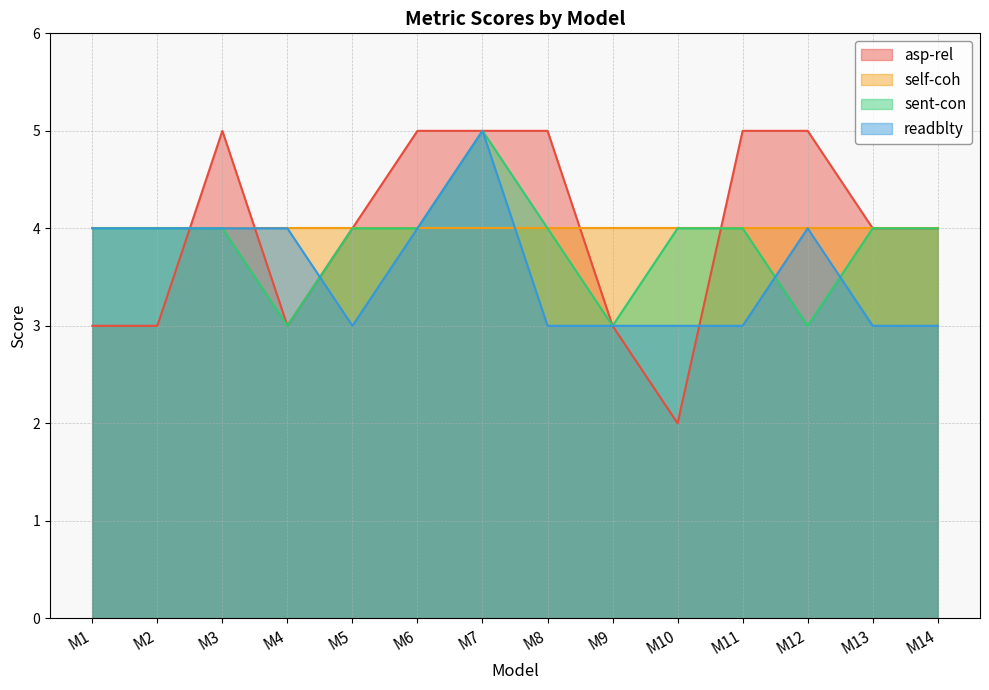

Does the chart display data point markers on the line(s)?

No